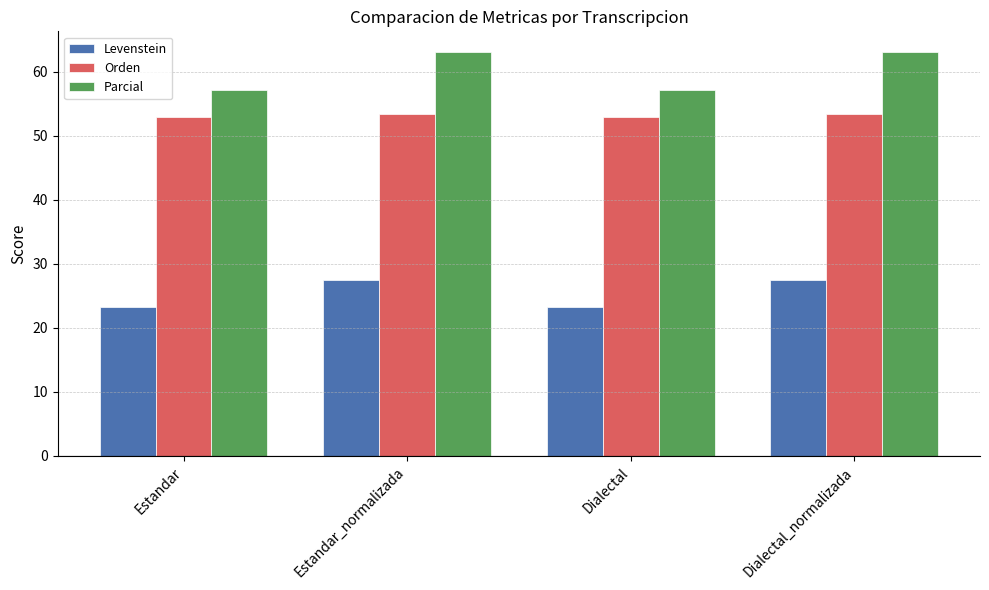

The value of Levenstein at Dialectal is 40.0. True or false?

False